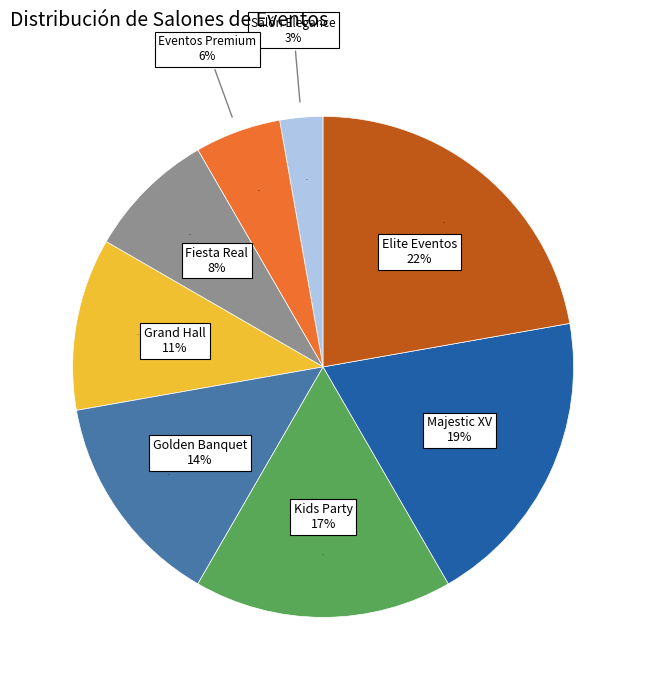

Approximately how many times larger is the value at Kids Party compared to Fiesta Real?

2.0